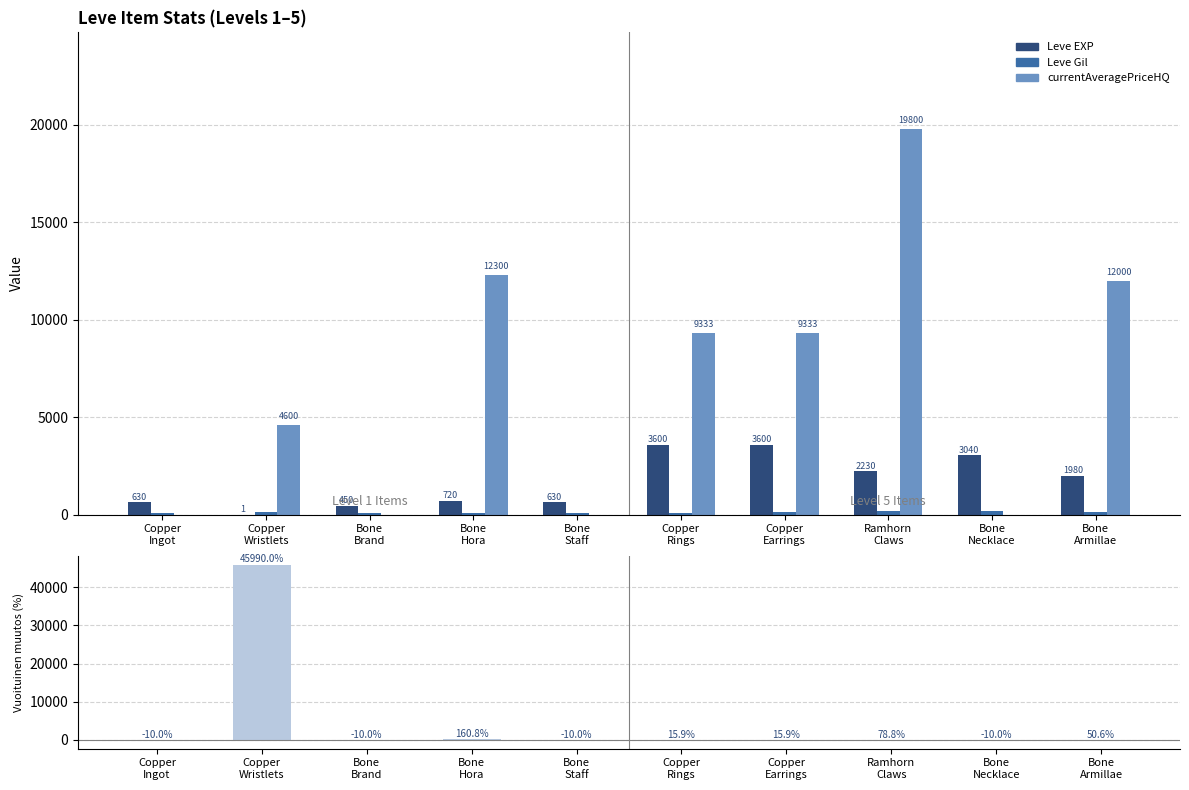

At how many categories does at least one series exceed 44330?

1